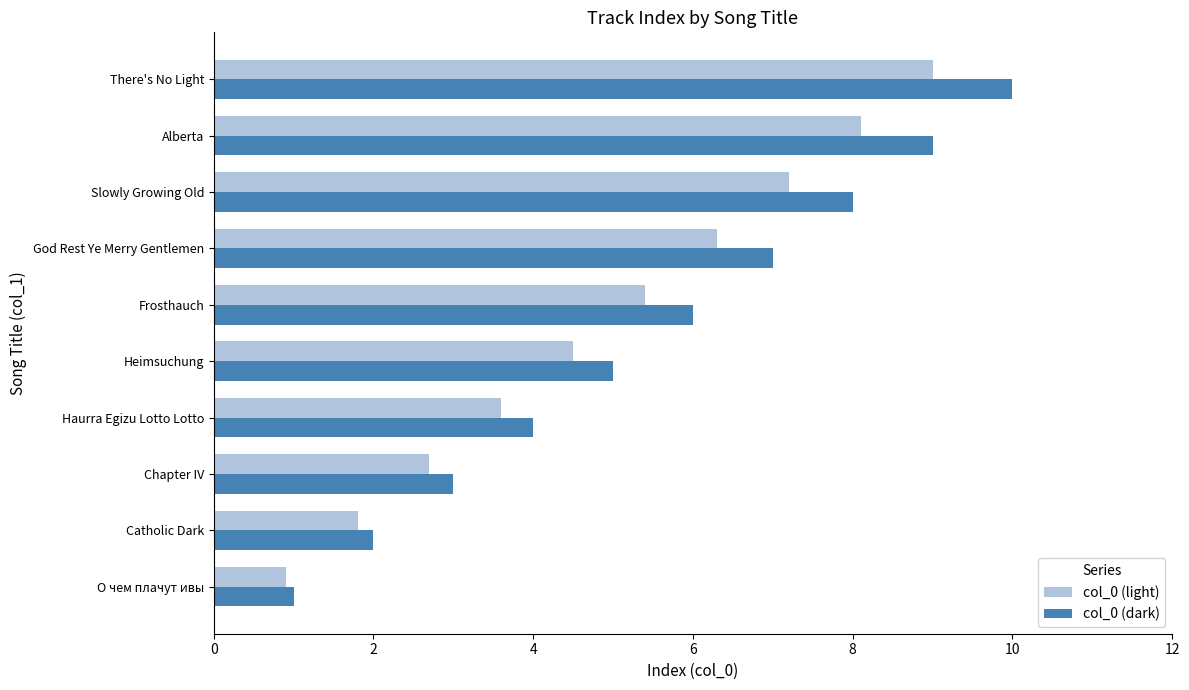

What is the total value across all series at God Rest Ye Merry Gentlemen?

13.3